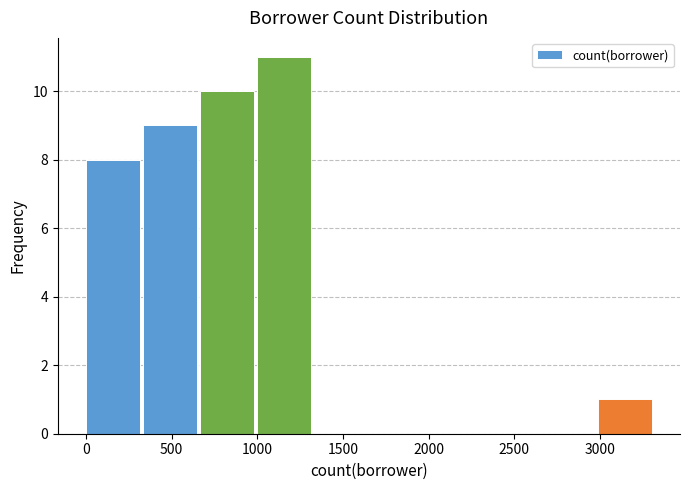

Reading left to right, transcribe this chart: for each bar, give the range it covers on the x-axis and its height. Neither the bar edges nor the heights are printed on the chart, so give them approximately, as read against the axes.

0 to 350: 8
350 to 650: 9
650 to 1000: 10
1000 to 1350: 11
1350 to 1650: 0
1650 to 2000: 0
2000 to 2300: 0
2300 to 2650: 0
2650 to 3000: 0
3000 to 3300: 1